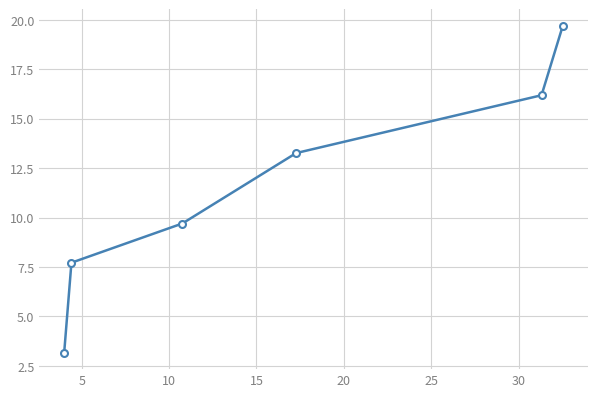

What is the greatest value displayed?

19.7